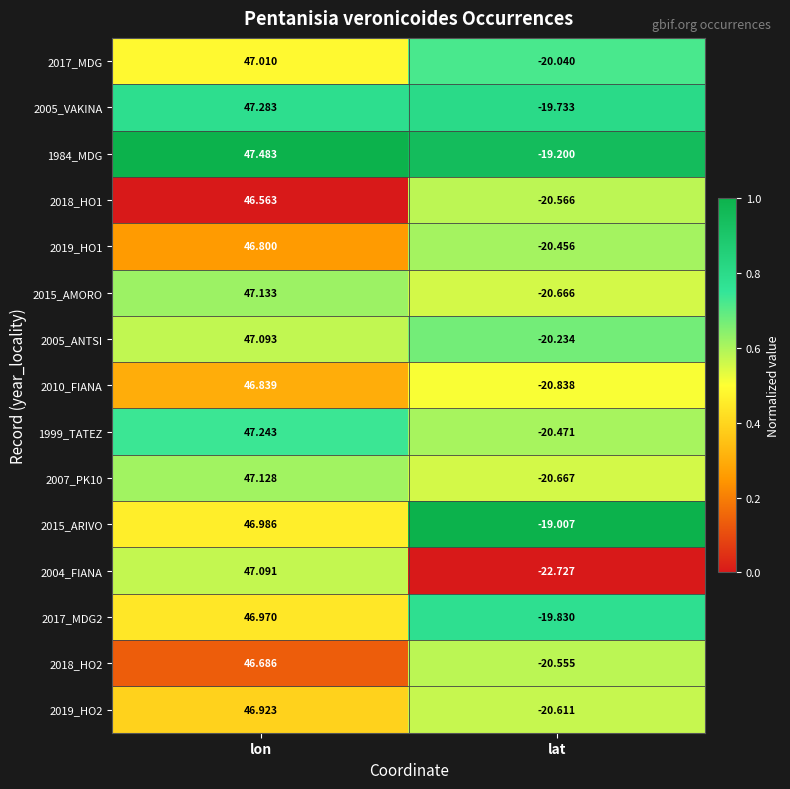

What is the total value across all series at lat?

-305.6